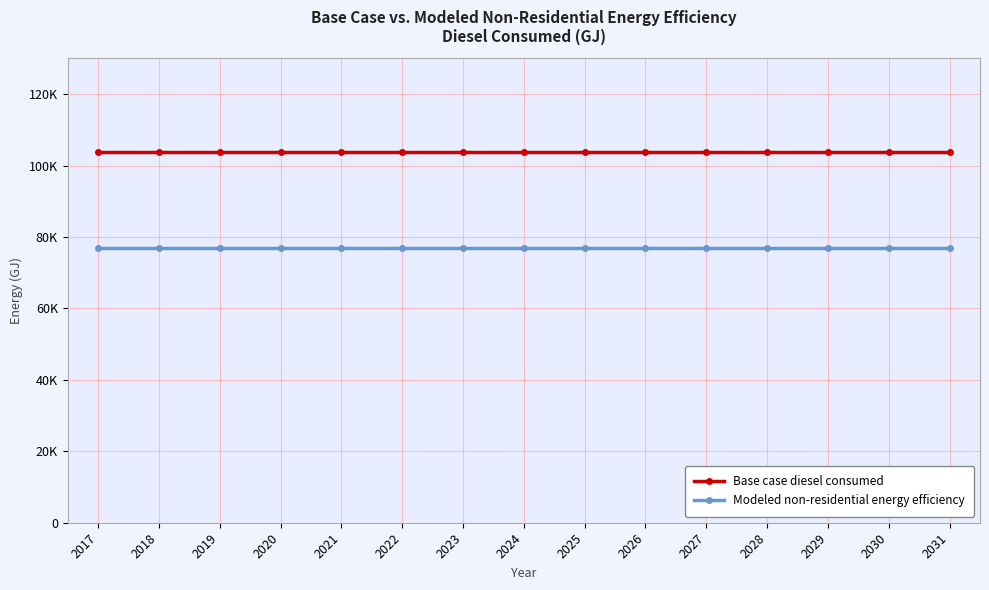

Does the chart have visible grid lines?

Yes